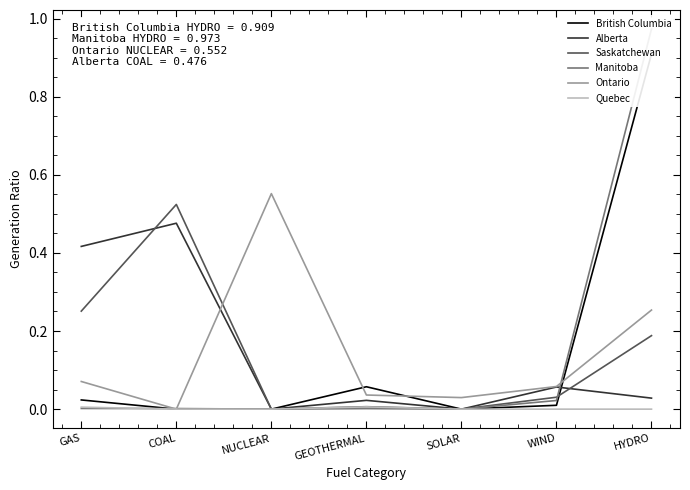

What is the difference between the Alberta values at SOLAR and GAS?

0.4